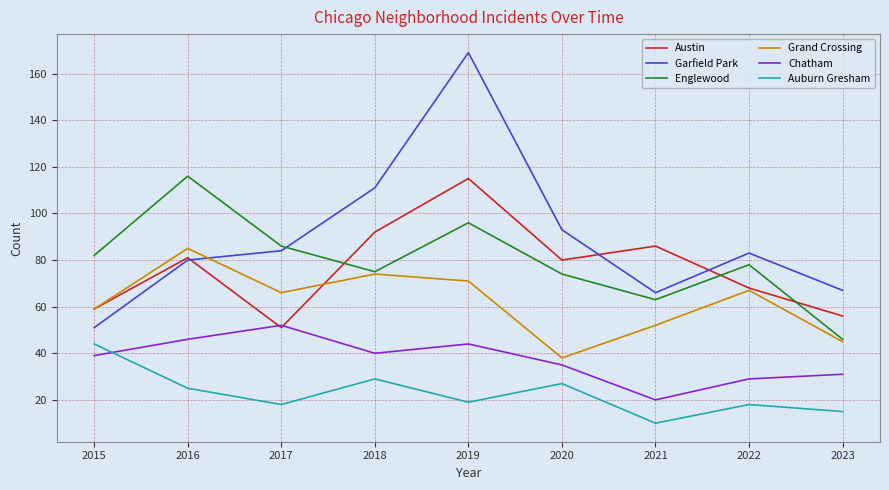

Which category has the highest value across all series?

2019